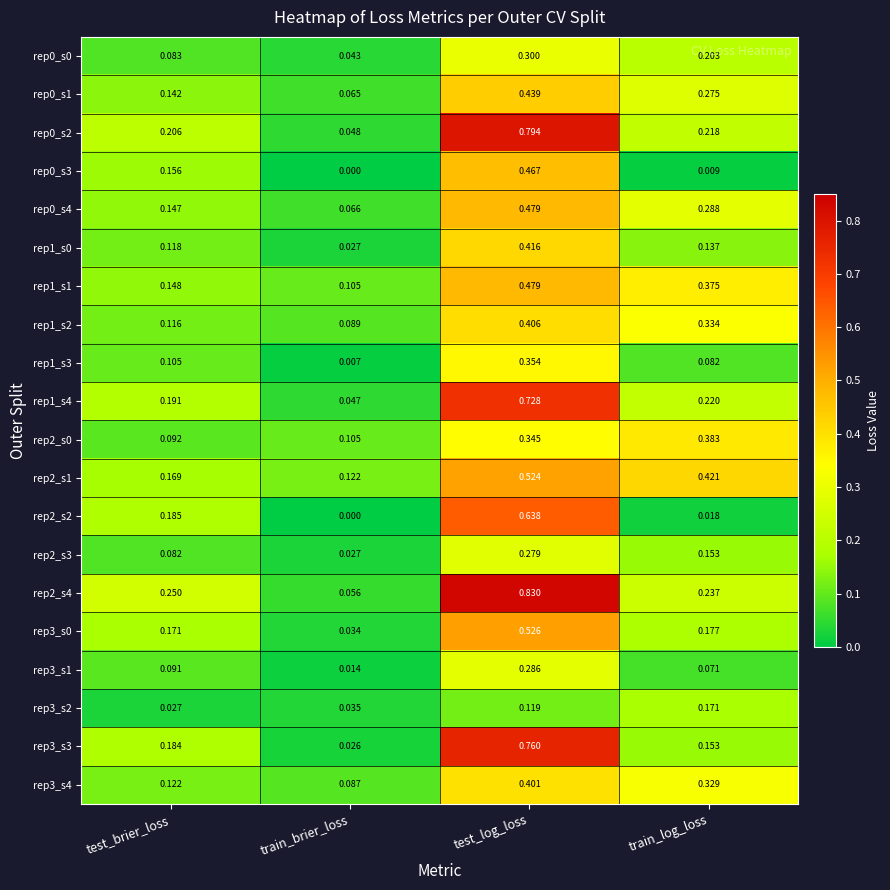

Which category has the highest value in the rep1_s3 series?

test_log_loss